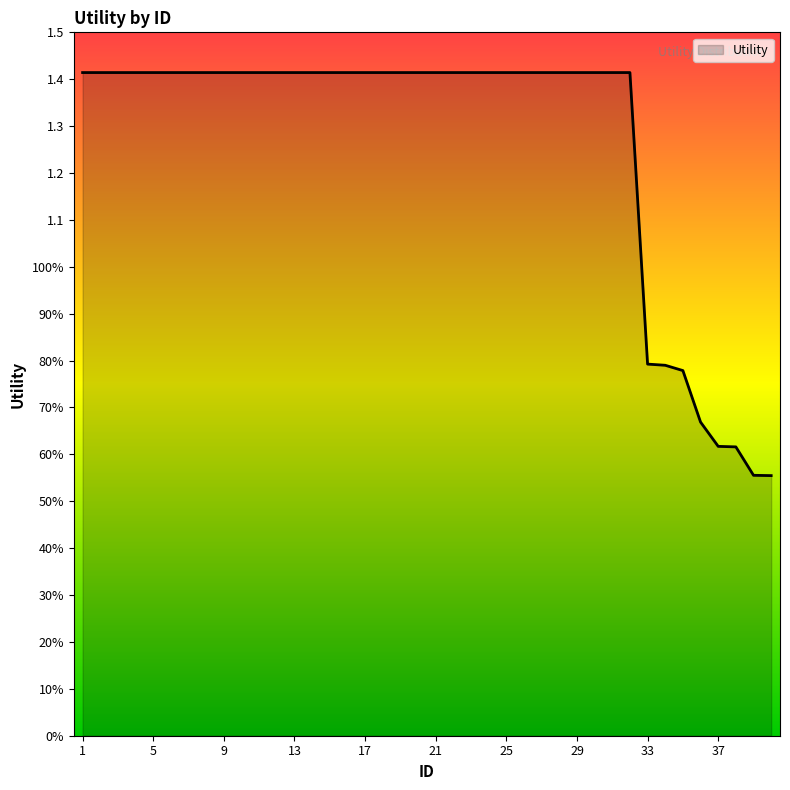

Which category has the highest value across all series?

1